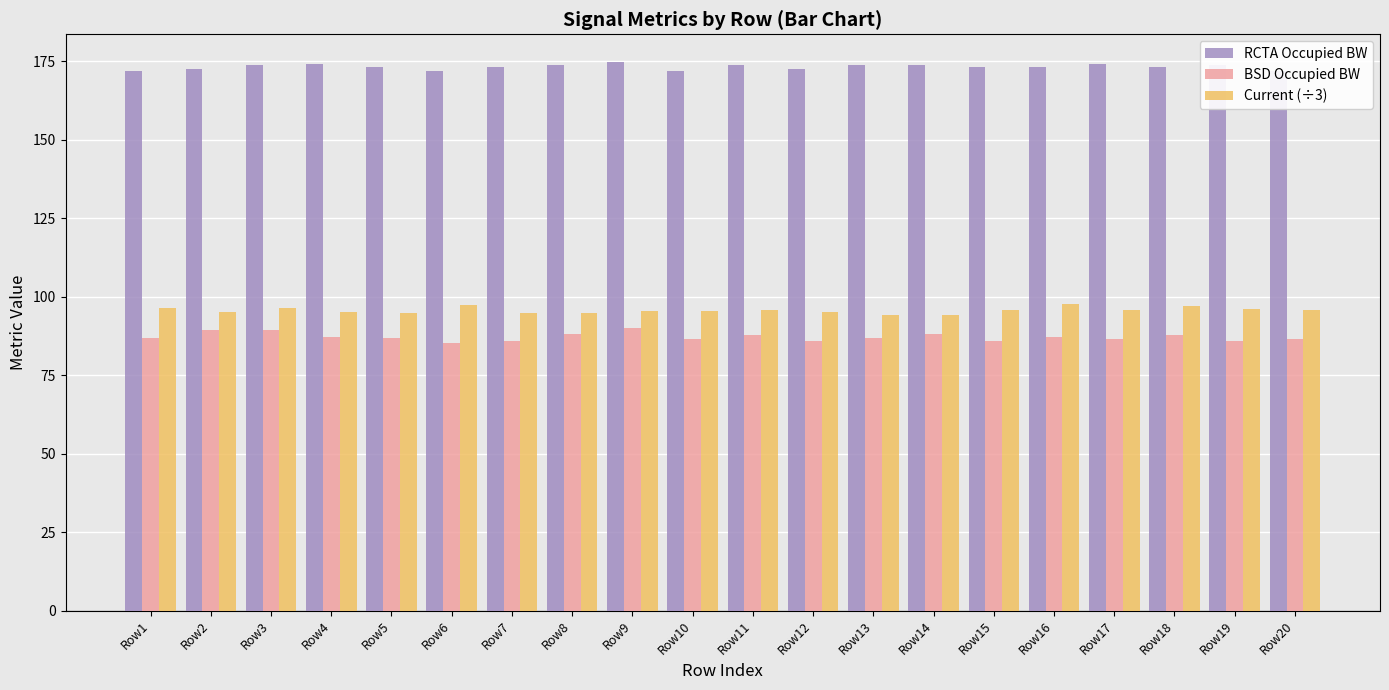

What is the smallest value displayed?

85.1